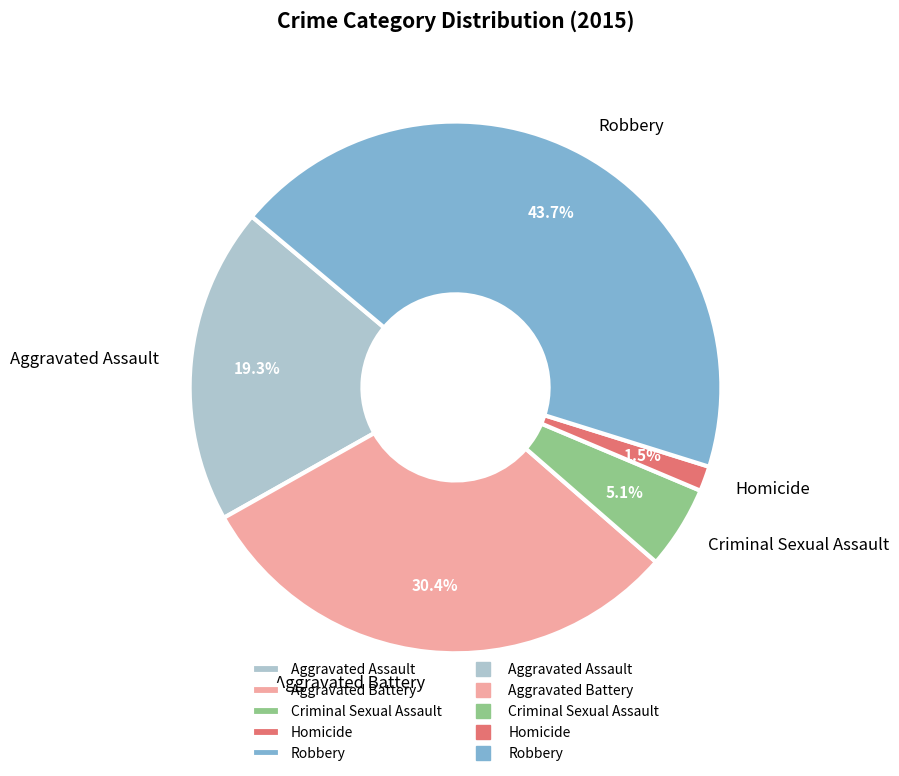

Is there any slice that represents more than half of the pie?

No